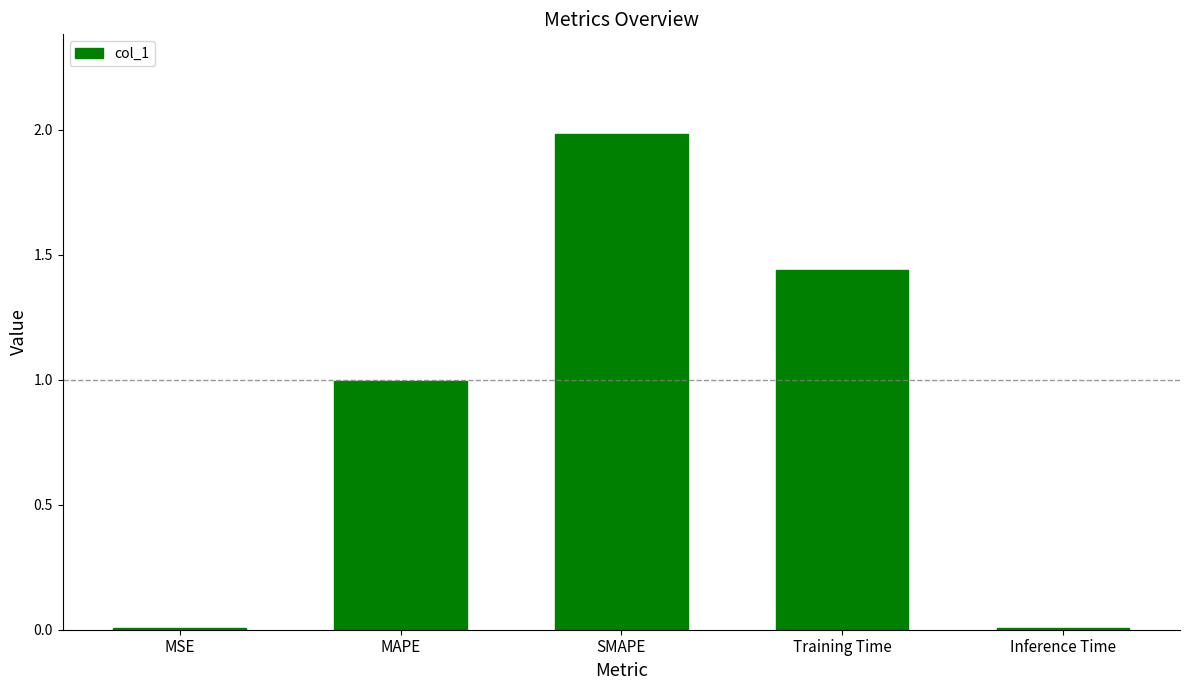

What is the average value?

0.9